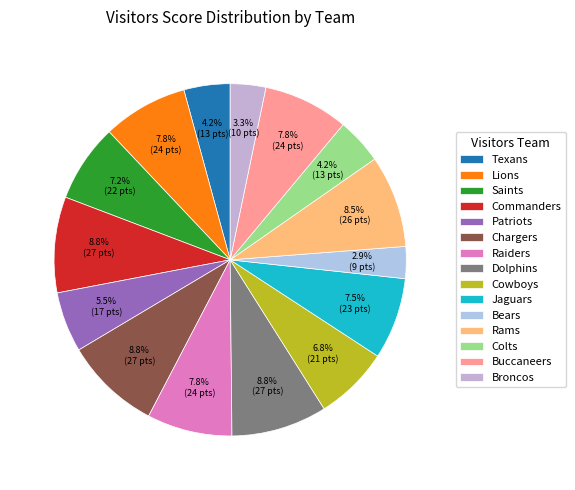

Rank the categories by value from lowest to highest.

Bears, Broncos, Texans, Colts, Patriots, Cowboys, Saints, Jaguars, Lions, Raiders, Buccaneers, Rams, Commanders, Chargers, Dolphins